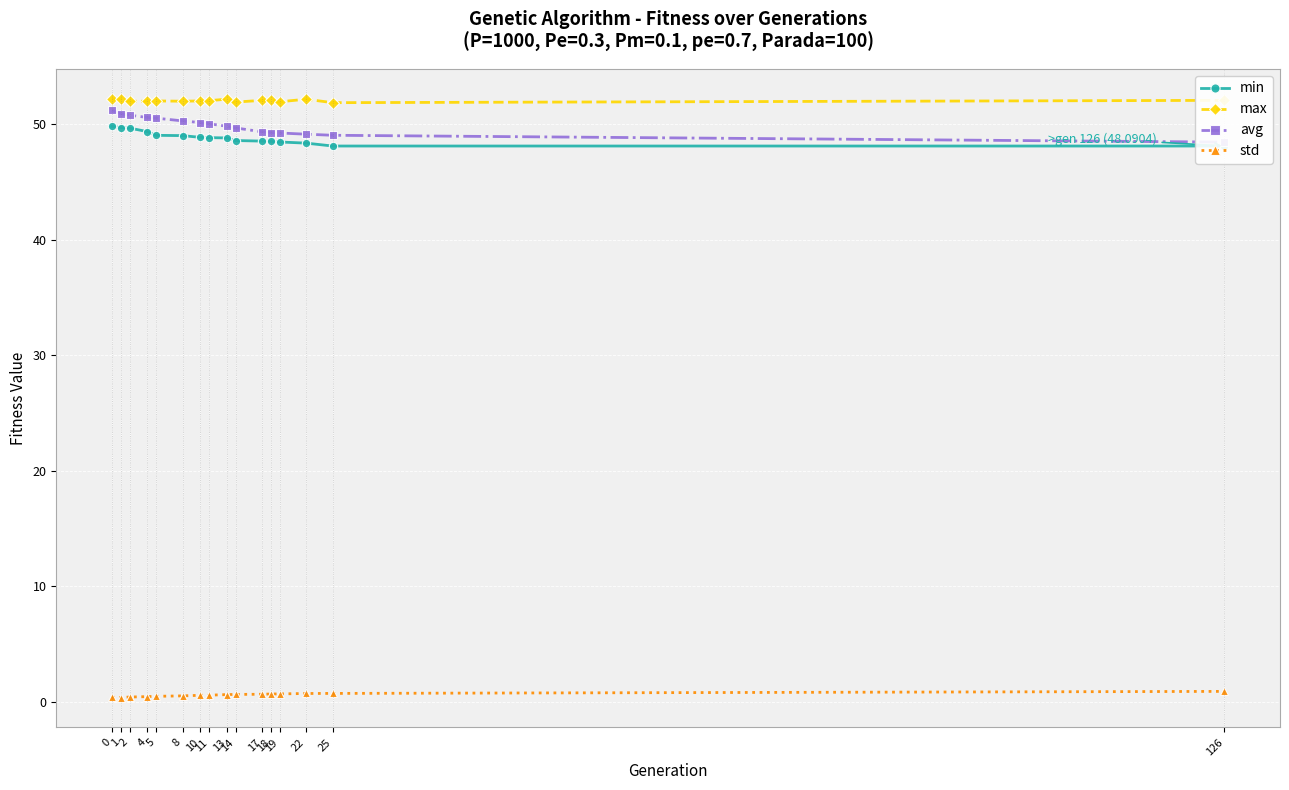

Which label corresponds to the largest value in the chart?

1